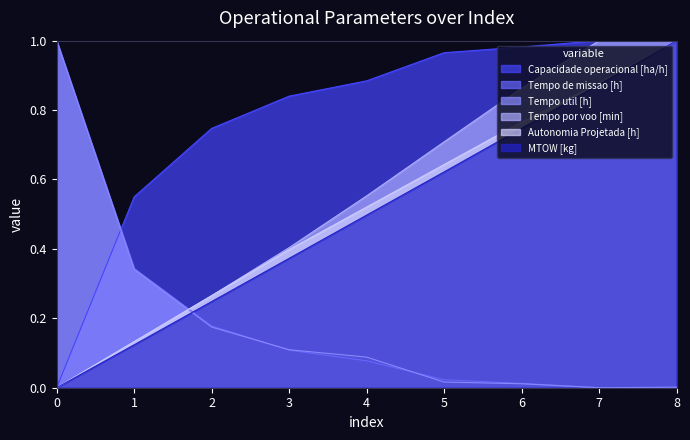

Reading left to right, what are all the values shown in this chart?

Capacidade operacional [ha/h]: 0=0.0	1=0.5	2=0.7	3=0.8	4=0.9	5=1.0	6=1.0	7=1.0	8=1.0
Tempo de missao [h]: 0=1.0	1=0.3	2=0.2	3=0.1	4=0.1	5=0.0	6=0.0	7=0.0	8=0.0
Tempo util [h]: 0=1.0	1=0.3	2=0.2	3=0.1	4=0.1	5=0.0	6=0.0	7=0.0	8=0.0
Tempo por voo [min]: 0=0.0	1=0.1	2=0.3	3=0.4	4=0.6	5=0.7	6=0.9	7=1.0	8=1.0
Autonomia Projetada [h]: 0=0.0	1=0.1	2=0.3	3=0.4	4=0.5	5=0.6	6=0.8	7=0.9	8=1.0
MTOW [kg]: 0=0.0	1=0.1	2=0.2	3=0.4	4=0.5	5=0.6	6=0.7	7=0.9	8=1.0